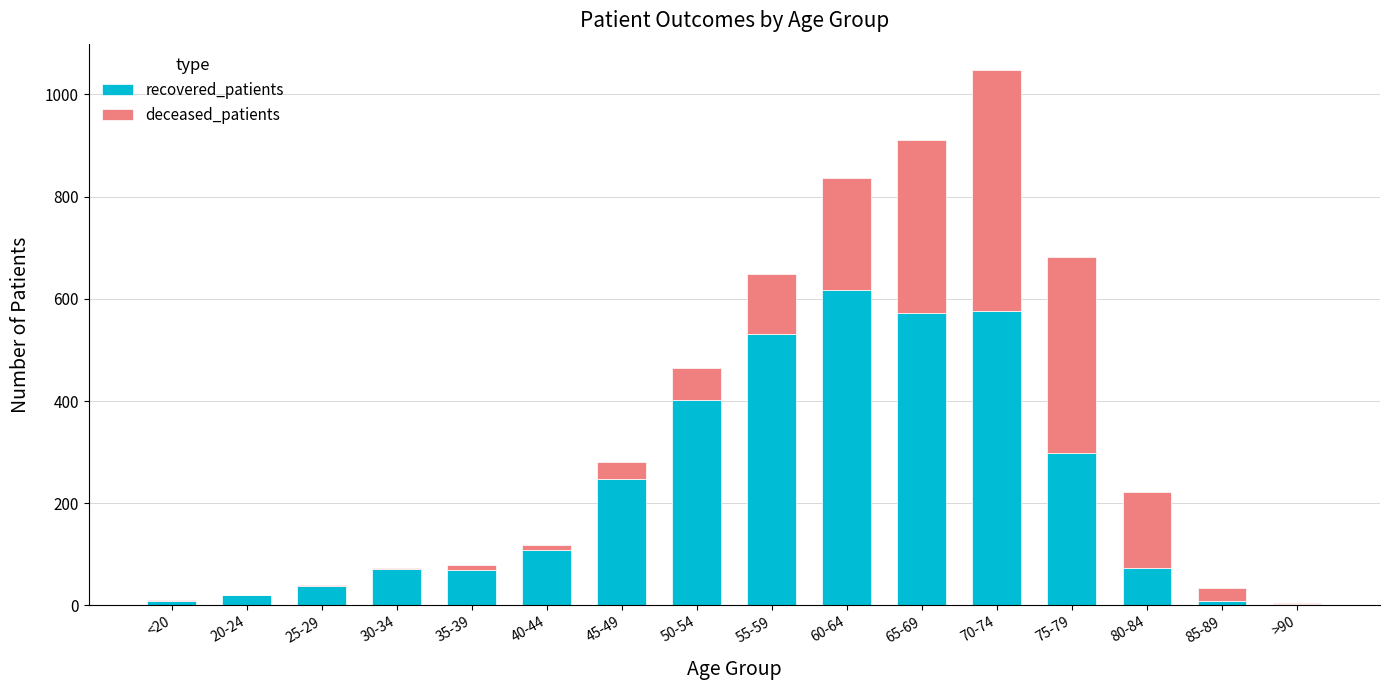

What is the sum of the recovered_patients values at 60-64 and 25-29?

655